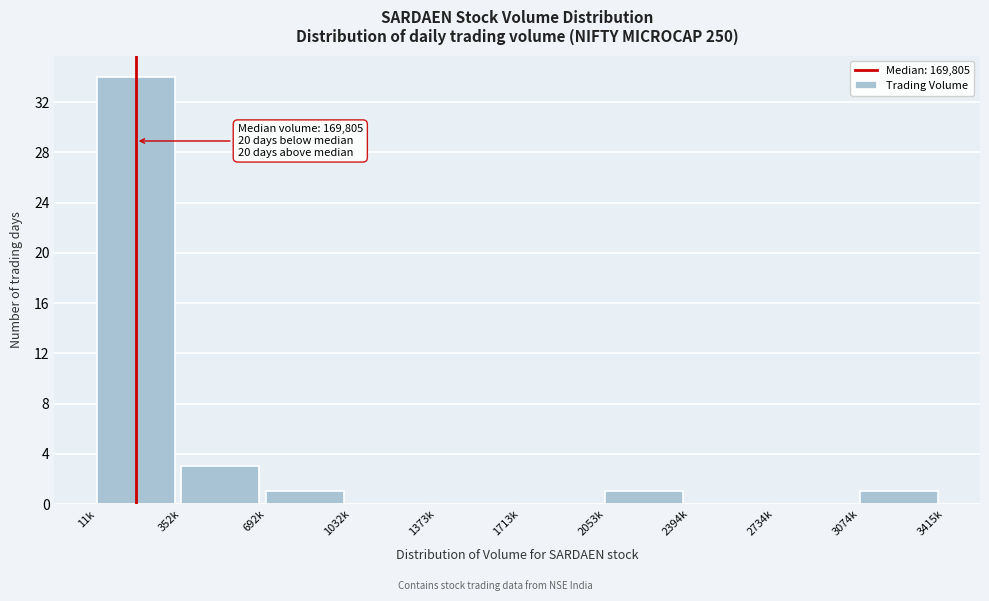

Reading left to right, list all the values displayed in this chart.

11k=34	352k=3	692k=1	1032k=0	1373k=0	1713k=0	2053k=1	2394k=0	2734k=0	3074k=1